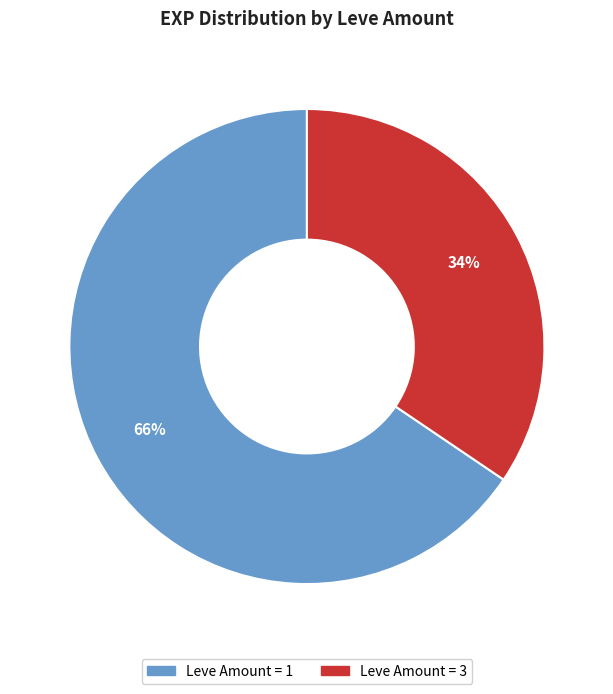

Is there any slice that represents more than half of the pie?

Yes